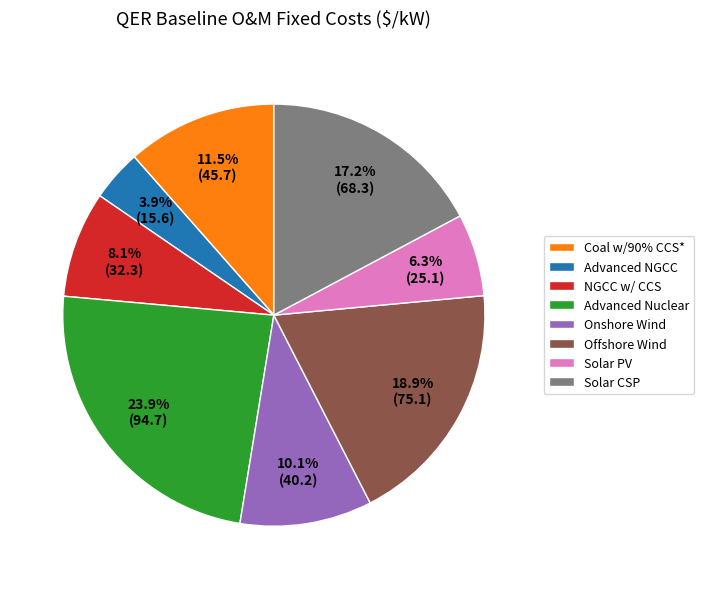

True or false: Advanced Nuclear accounts for 24% of the total.

True